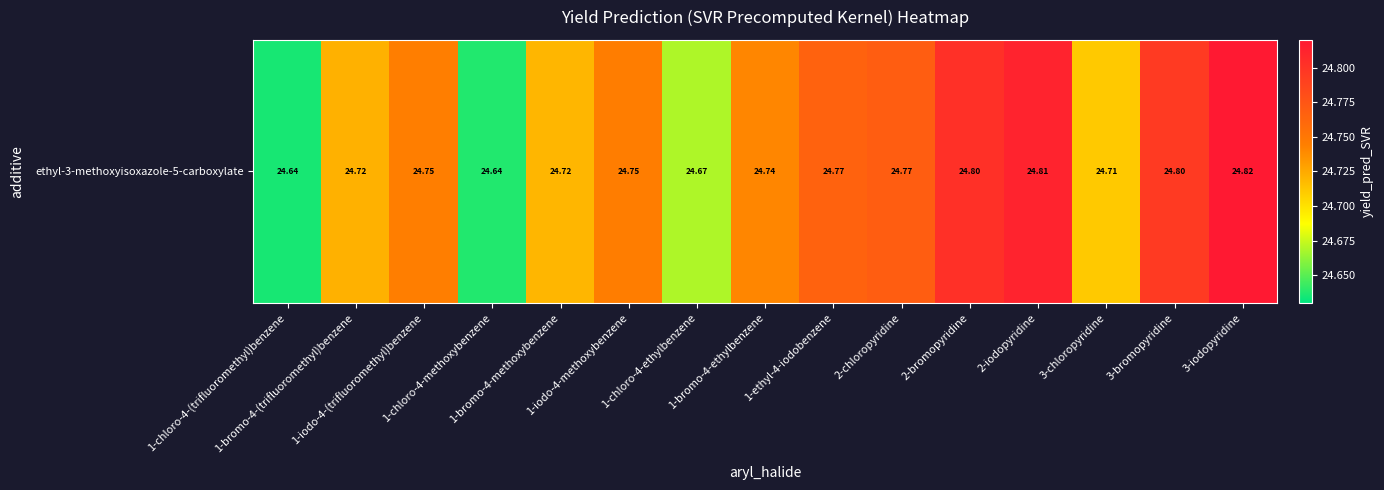

The chart shows a value of 24.7 at 1-iodo-4-methoxybenzene. True or false?

True